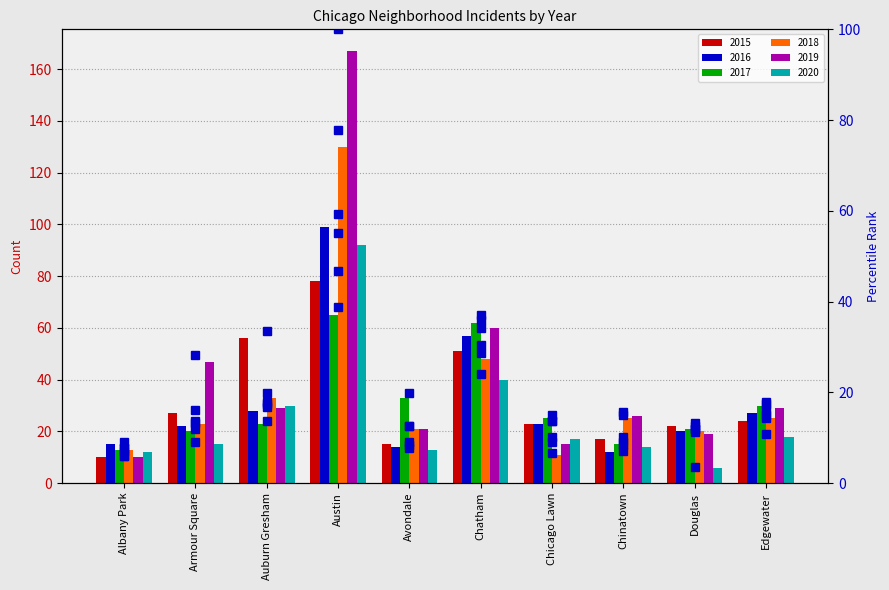

What value does the 2019 pct series have at Edgewater?

17.4